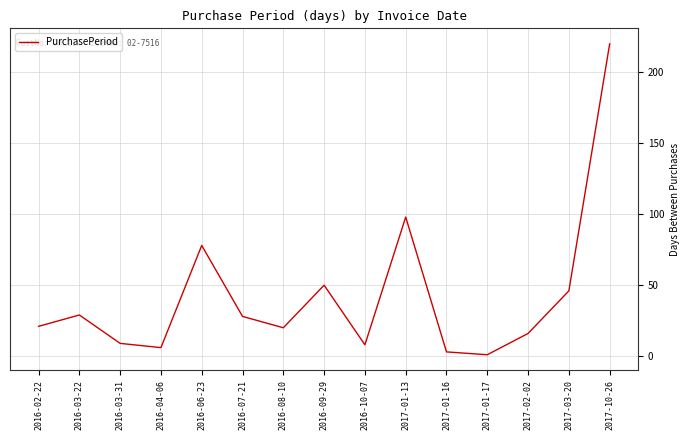

The chart shows a value of 9 at 2016-03-31. True or false?

True